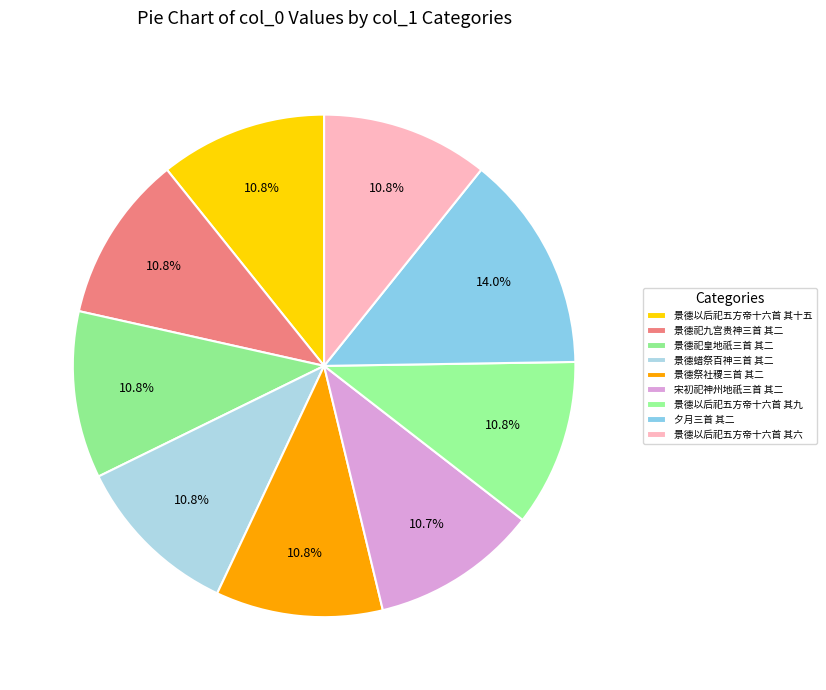

How many slices are in this pie chart?

9